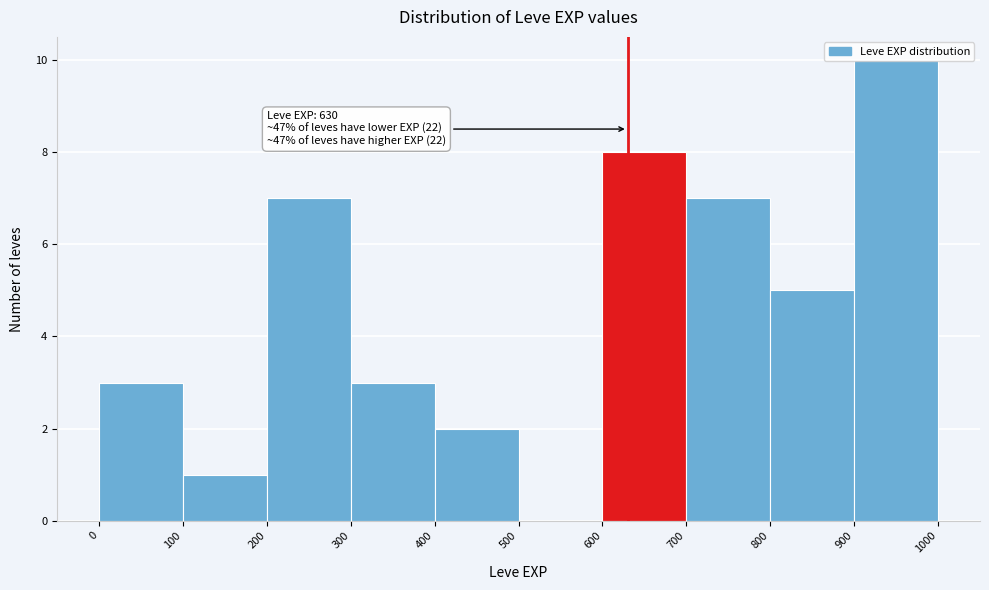

Which range on the x-axis has the tallest bar?

900 to 1000